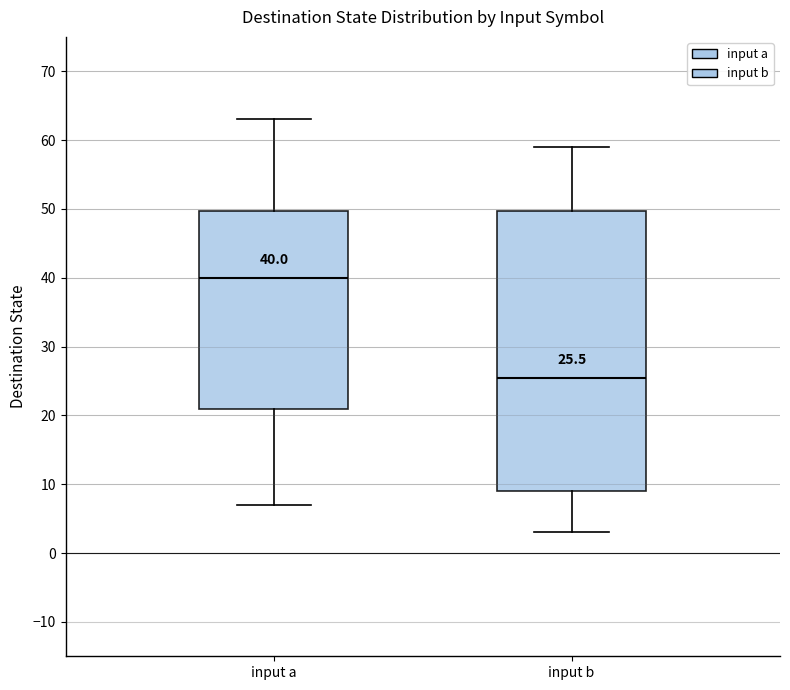

Which box is the tallest, from its lower edge to its upper edge?

input b